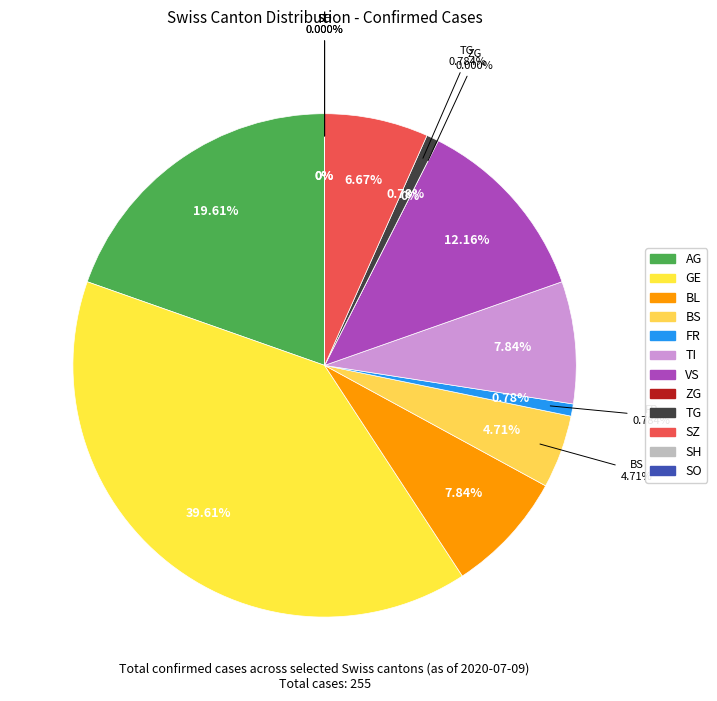

Is it true that VS is 12% of the pie?

True